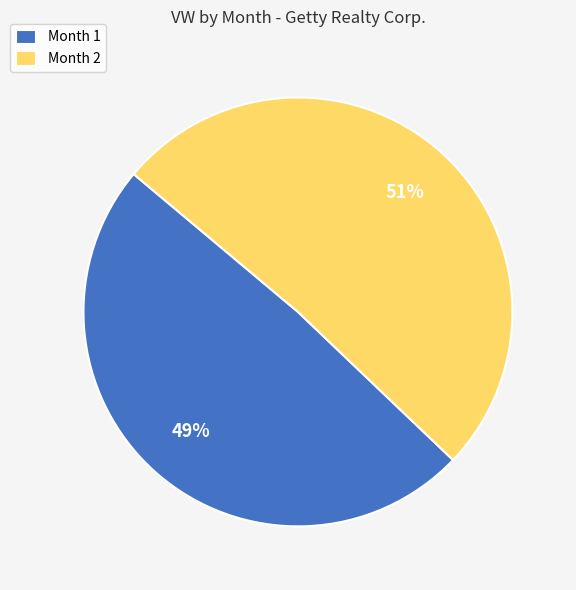

Approximately how many times larger is the value at Month 1 compared to Month 2?

1.0